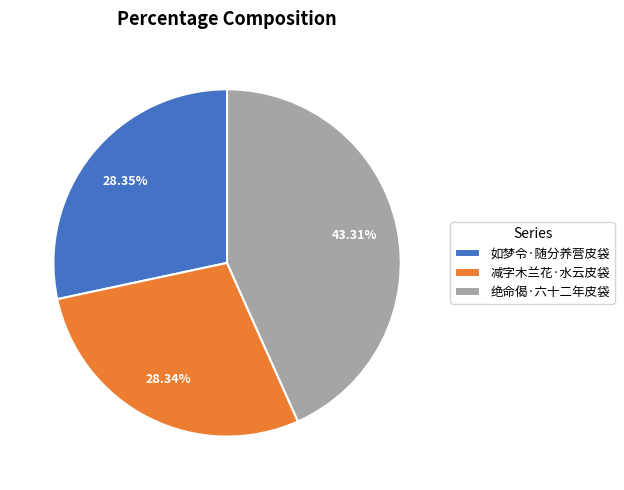

Is there a majority slice in this chart?

No